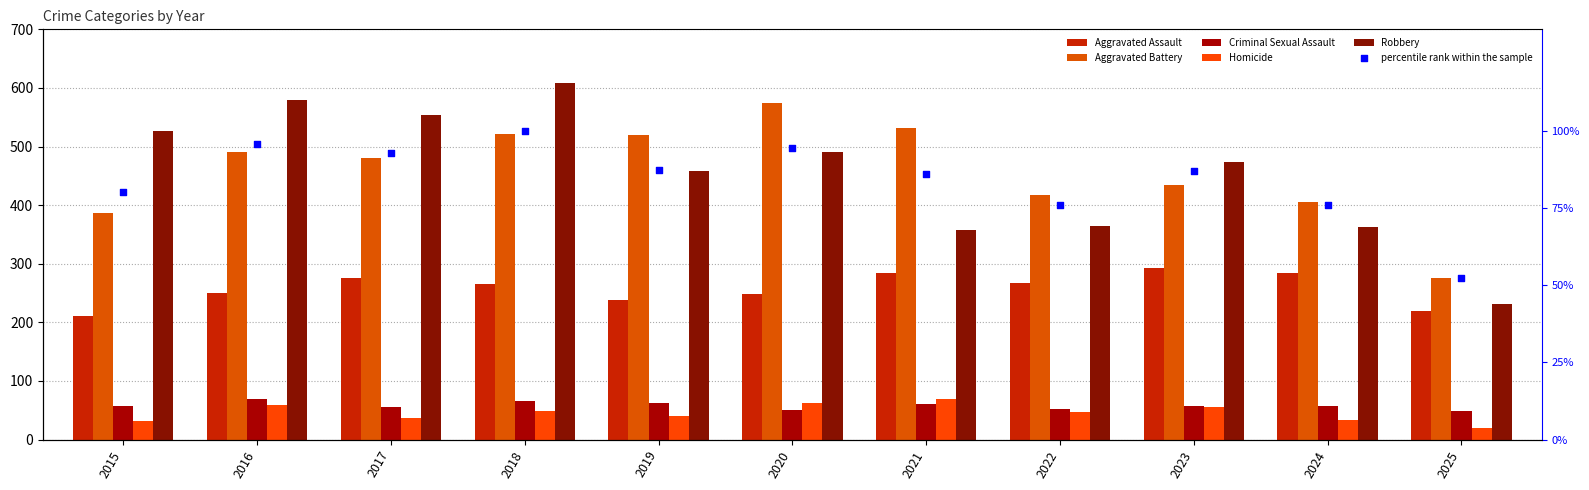

At how many categories does at least one series exceed 525?

6